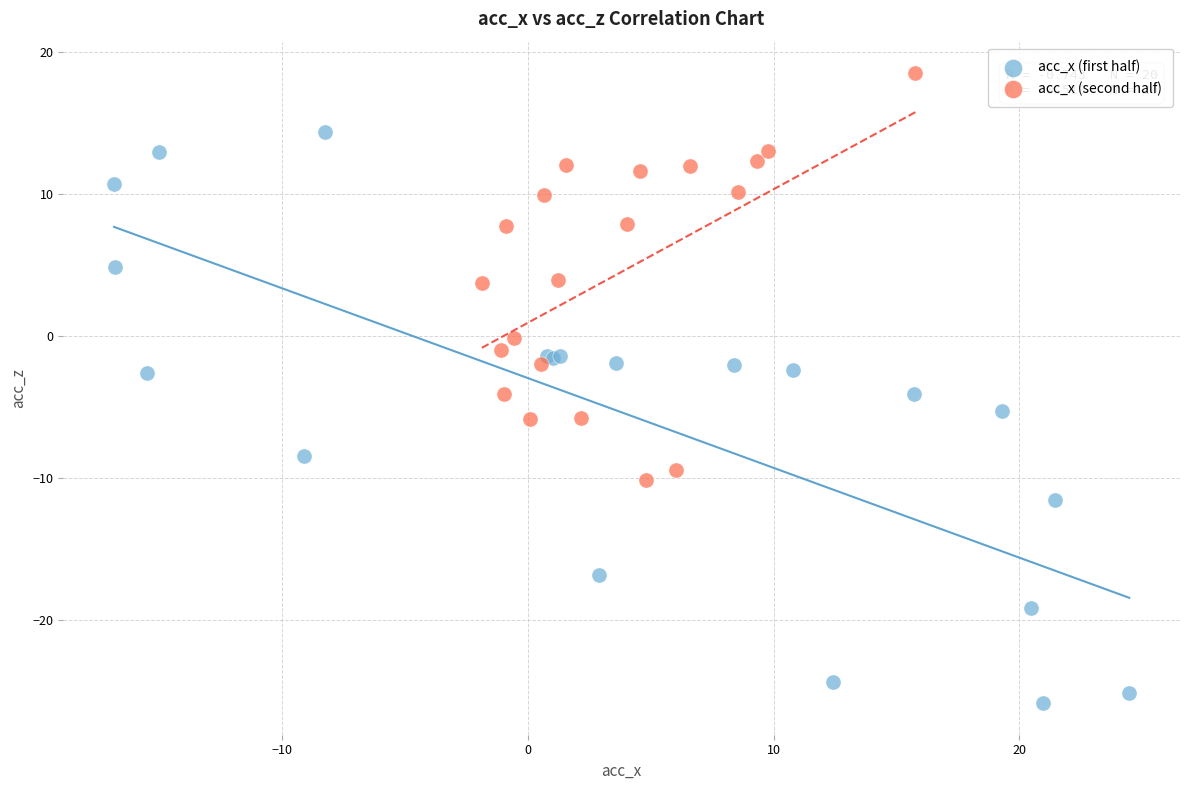

Which series has the widest spread of Y values?

acc_x (first half)